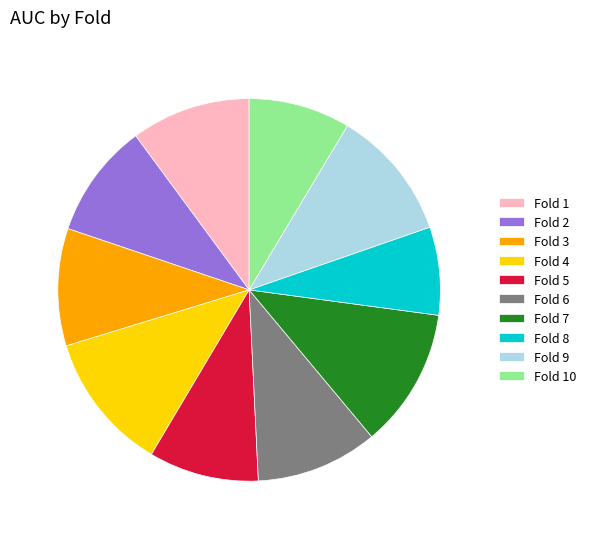

Which slice is the smallest?

Fold 8